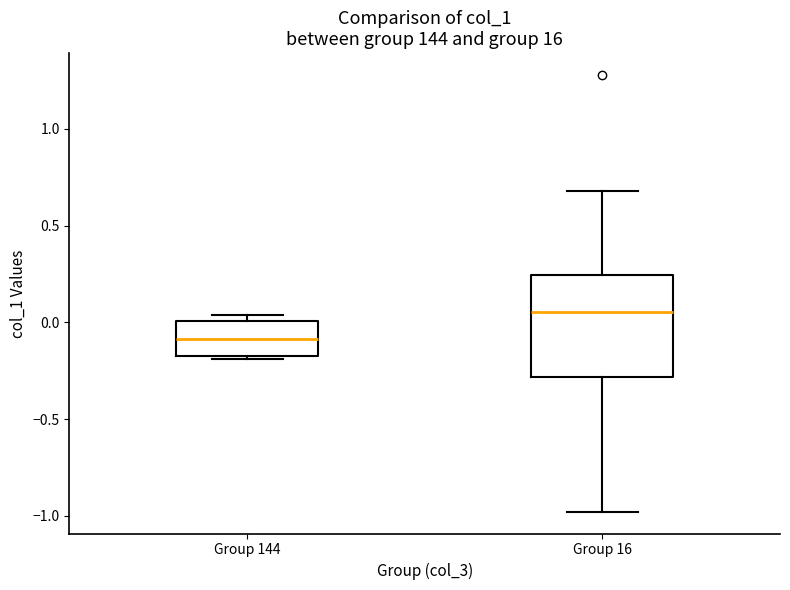

Which box is the tallest, from its lower edge to its upper edge?

Group 16